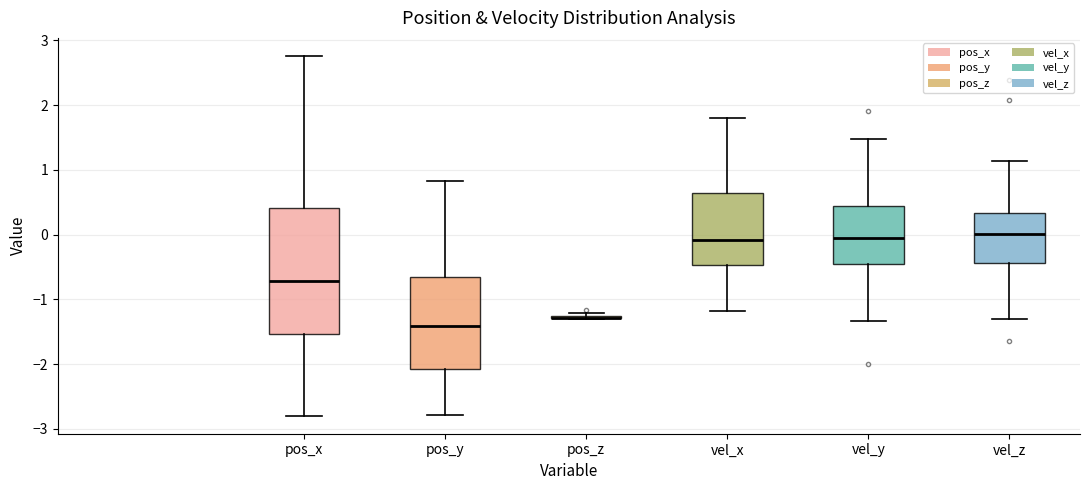

Reading left to right, transcribe this box plot: for each box, give where its median line is, the range the box spans, and where its two whiskers end, as read against the y-axis. The values are not printed on the chart, so give them approximately, as read against the axis.

pos_x: median -0.7, box -1.5 to 0.4, whiskers -2.8 to 2.8
pos_y: median -1.4, box -2.1 to -0.7, whiskers -2.8 to 0.8
pos_z: box collapsed to a line at -1.3, whiskers -1.3 to -1.2
vel_x: median -0.1, box -0.5 to 0.7, whiskers -1.2 to 1.8
vel_y: median -0.1, box -0.5 to 0.4, whiskers -1.3 to 1.5
vel_z: median 0.0, box -0.4 to 0.3, whiskers -1.3 to 1.1